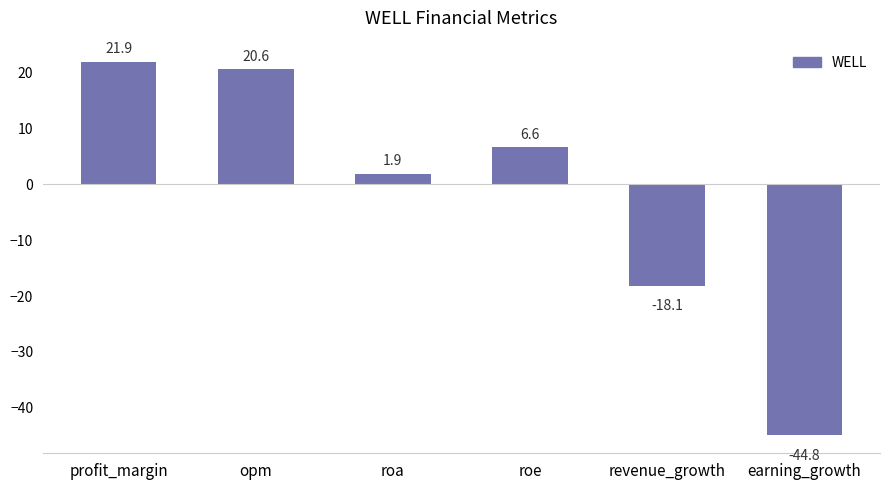

What is the approximate value at roa?

1.9